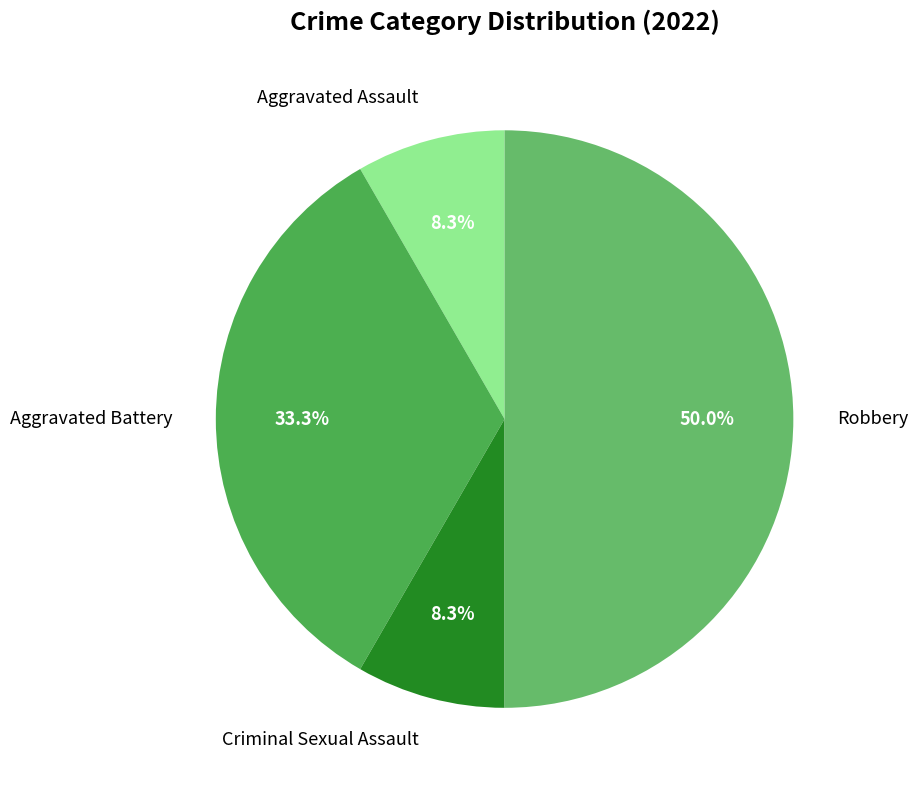

Count the number of slices in the pie.

4